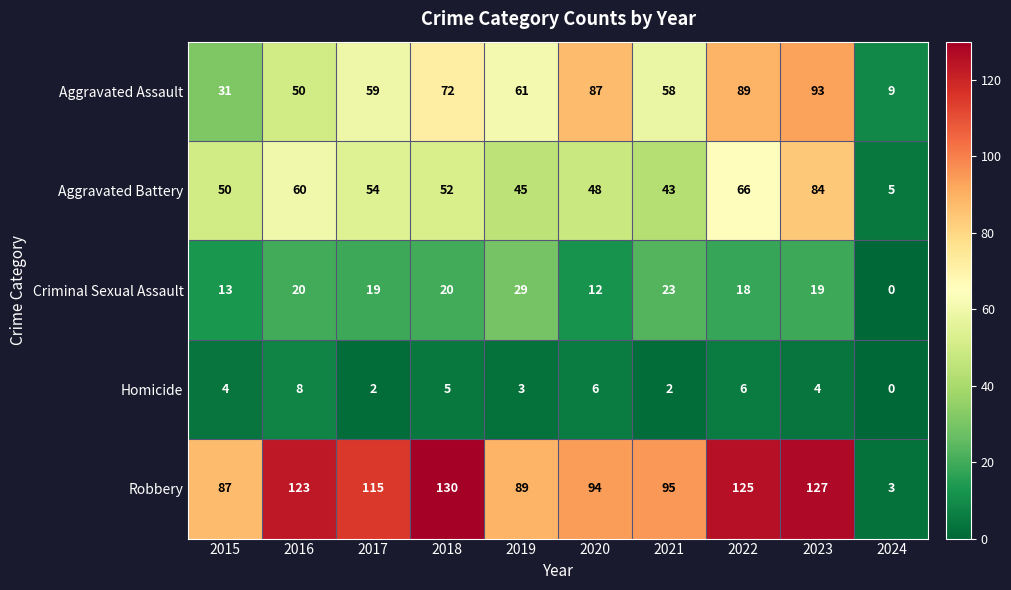

Which series has the largest range (max minus min)?

Robbery